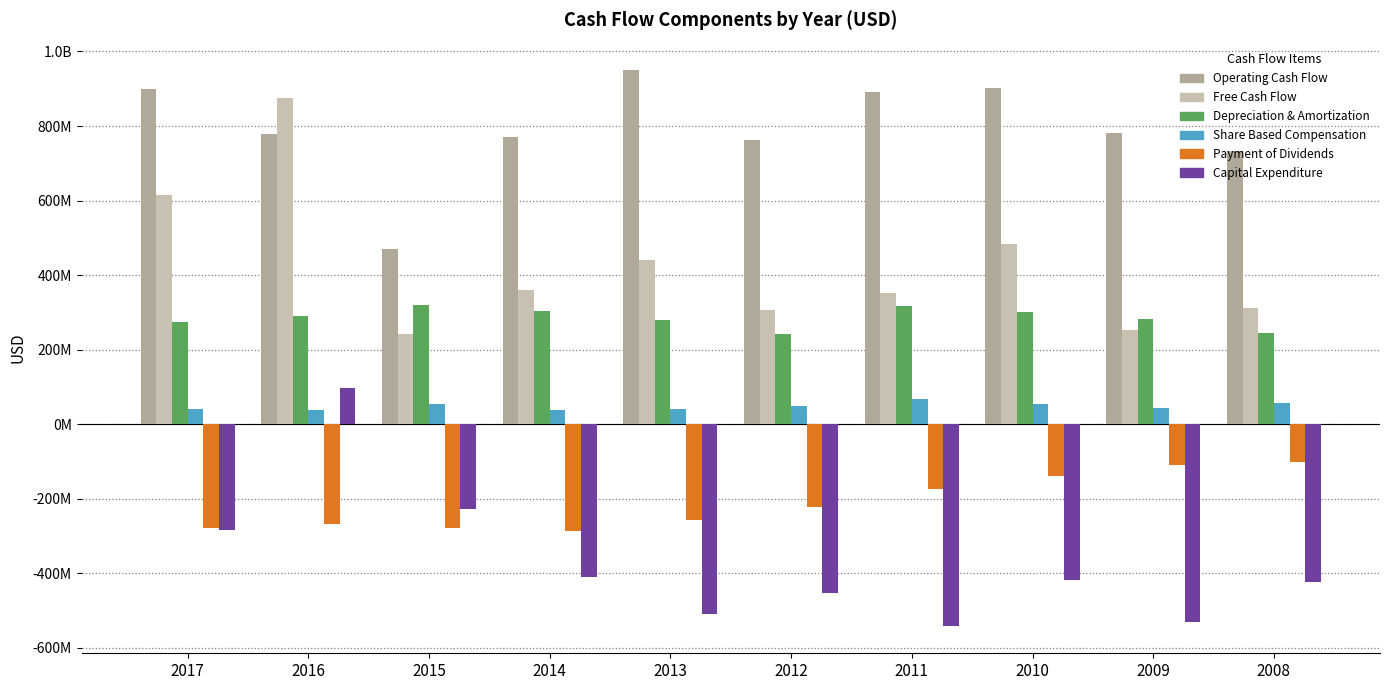

Which series changed the most between 2017 and 2010?

Free Cash Flow